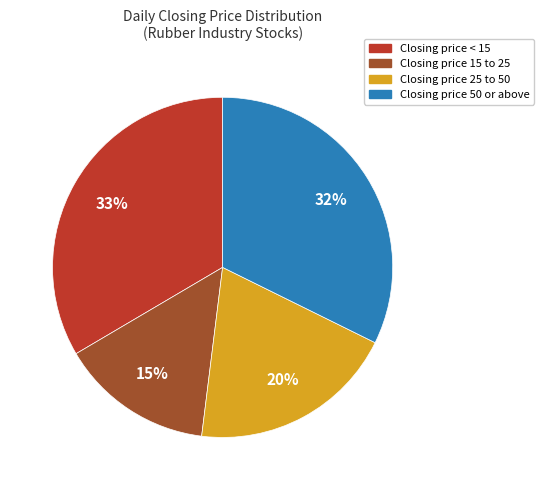

What is the ratio of the value at Closing price 15 to 25 to the value at Closing price 50 or above?

0.5